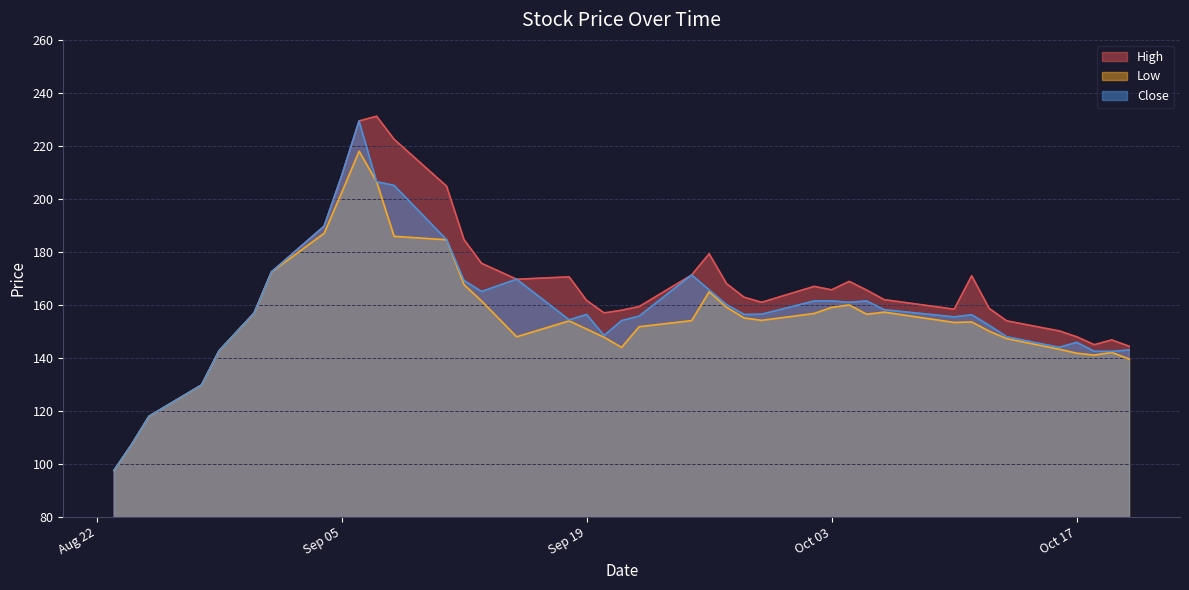

What is the minimum value shown in the chart?

97.6